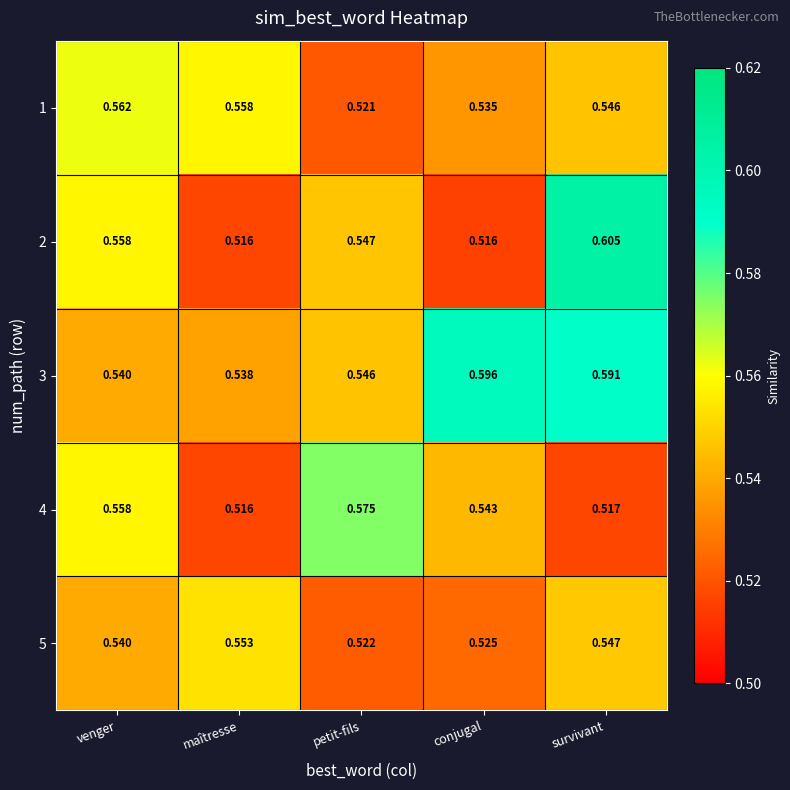

What is the difference between the highest and lowest values at petit-fils?

0.1